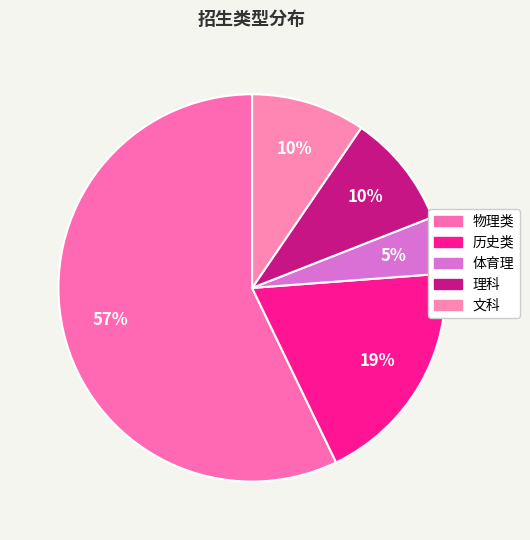

To the nearest percent, what portion does 物理类 represent?

57%